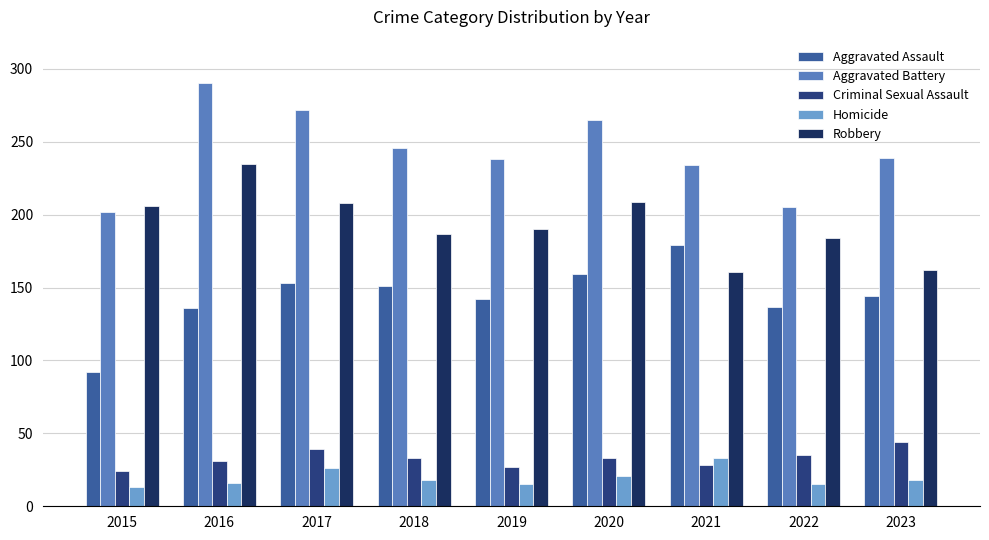

Count the number of data series in this chart.

5